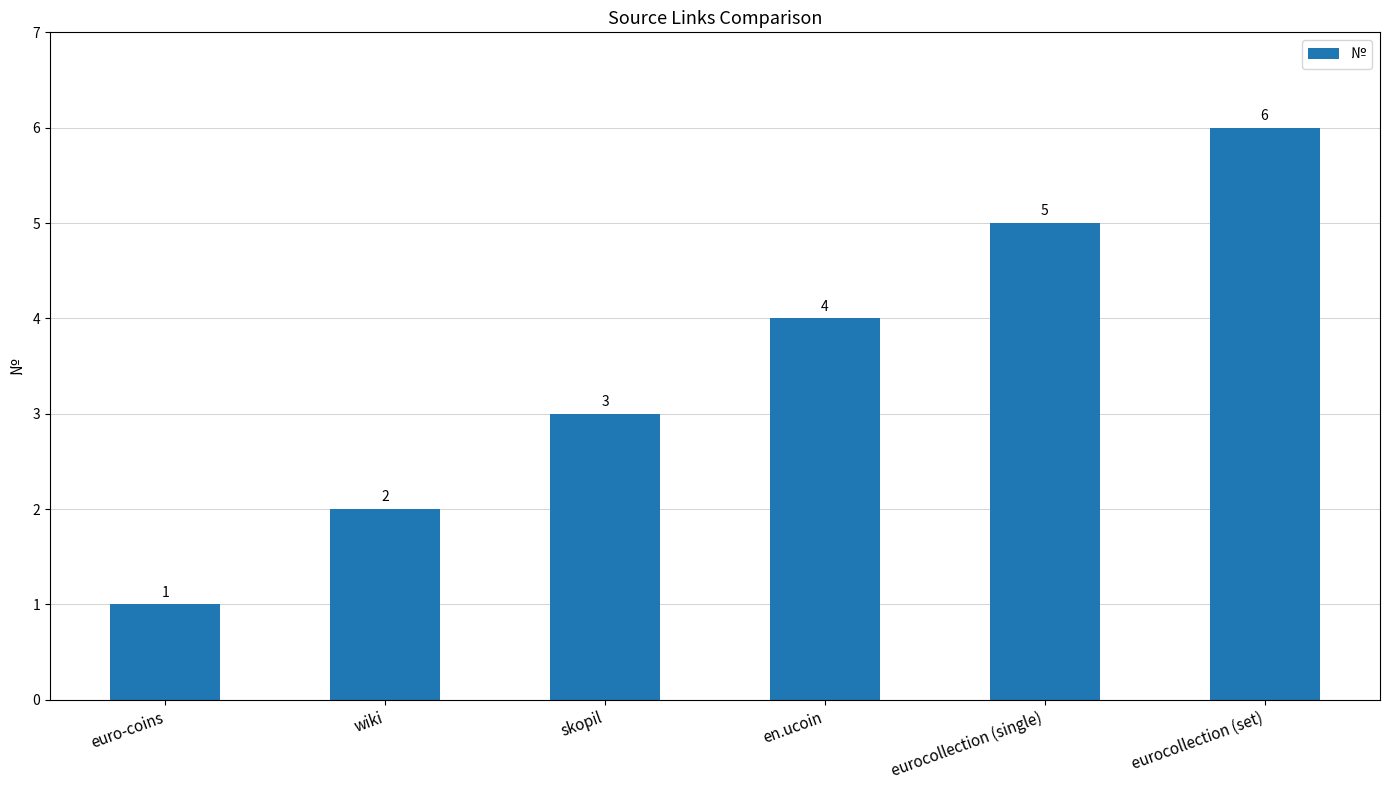

List the labels in order of value, smallest first.

euro-coins, wiki, skopil, en.ucoin, eurocollection (single), eurocollection (set)